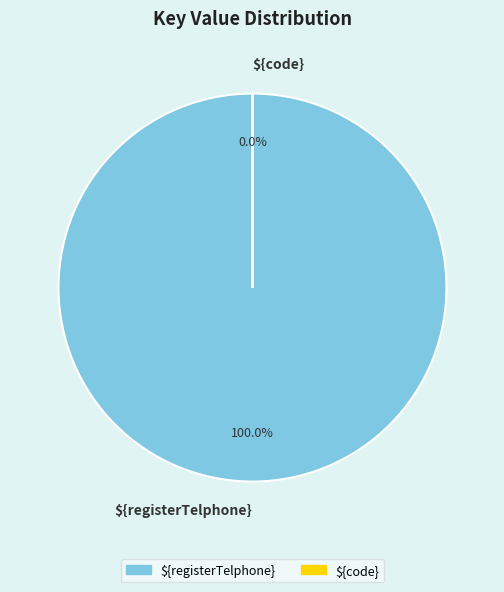

Approximately how many times larger is the value at ${registerTelphone} compared to ${code}?

20327.6